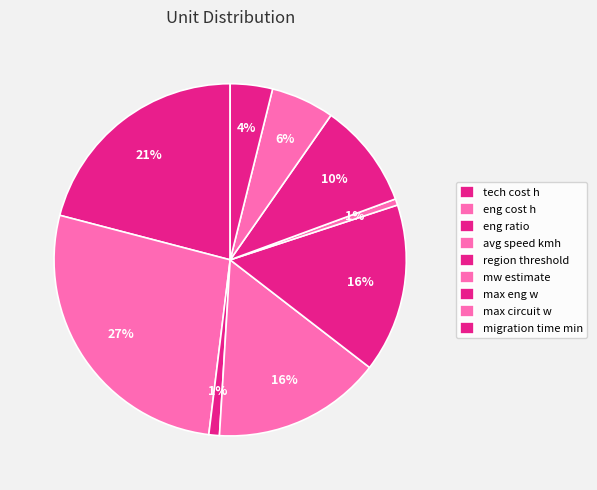

Combined, do avg speed kmh and region threshold account for over 50%?

No